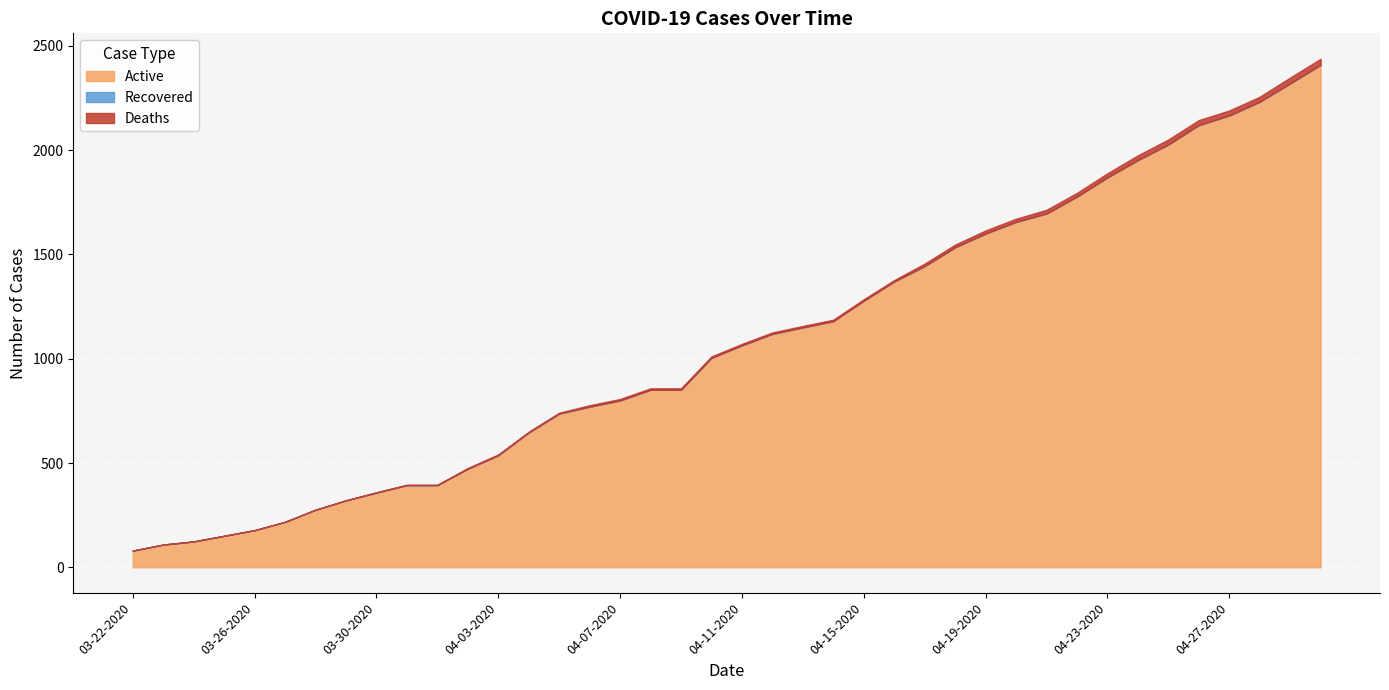

The value of Active at 03-26-2020 is 178. True or false?

True